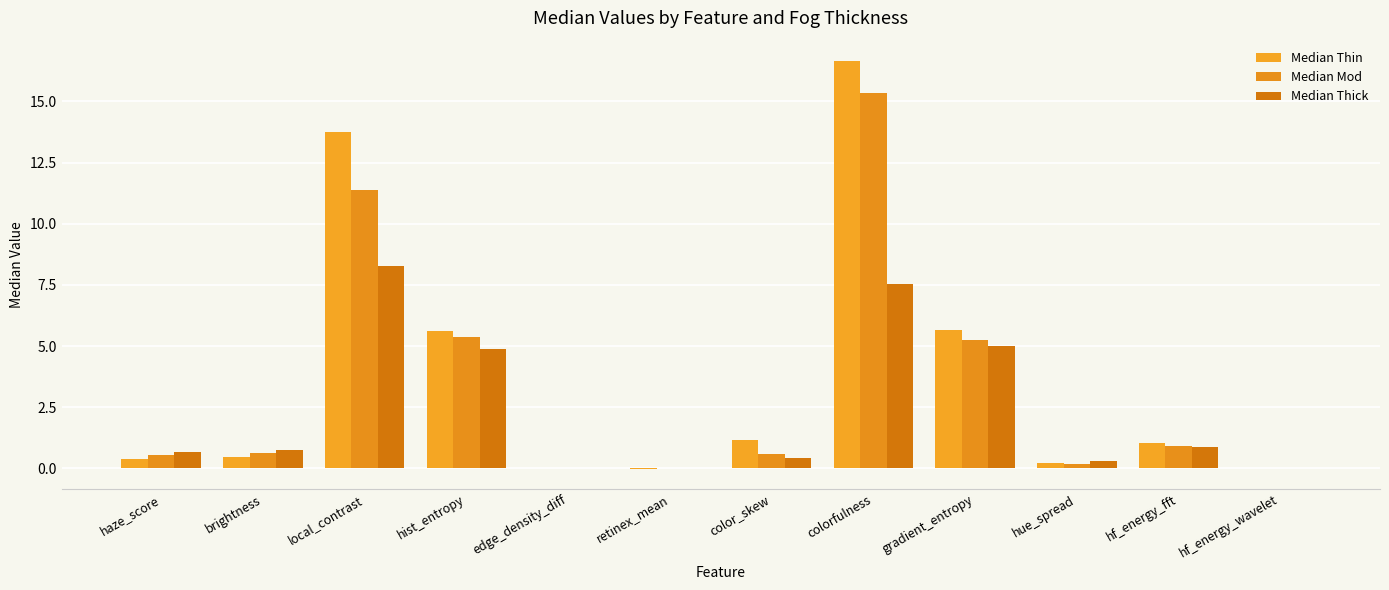

At which category is the sum across all series the highest?

colorfulness